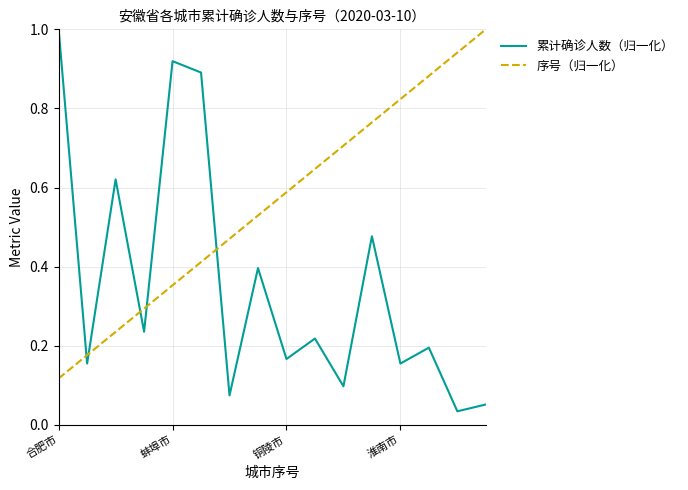

How many times do 序号（归一化） and 累计确诊人数（归一化） cross each other?

5